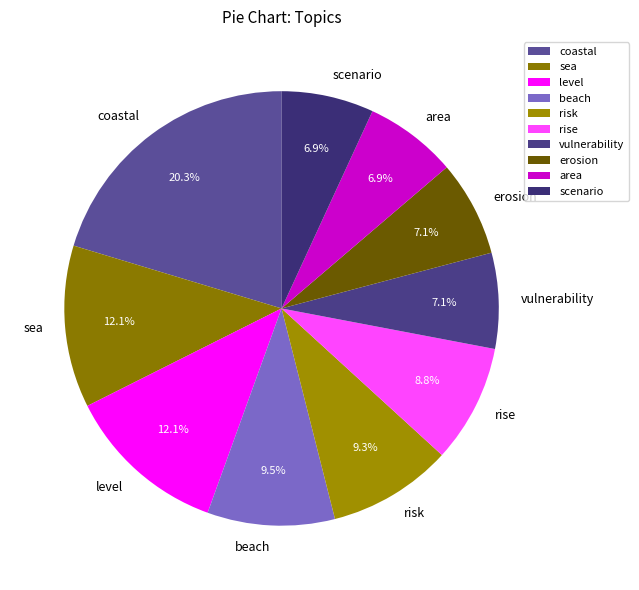

Is the sum of level and rise greater than half?

No